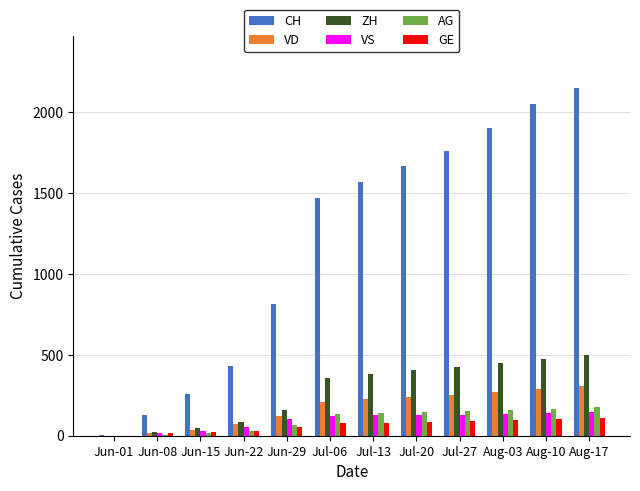

What is the total value across all series at Jun-29?

1315